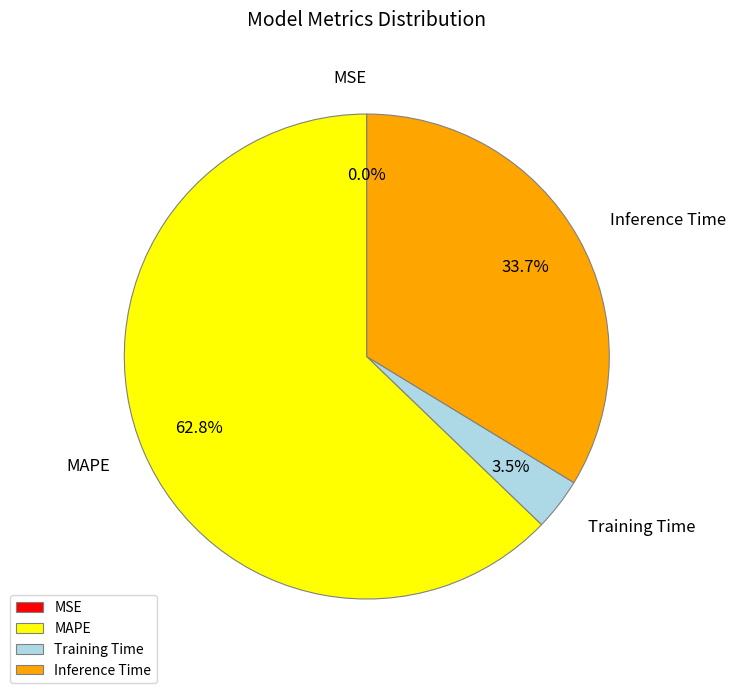

Approximately how many times larger is the value at Inference Time compared to MAPE?

0.5